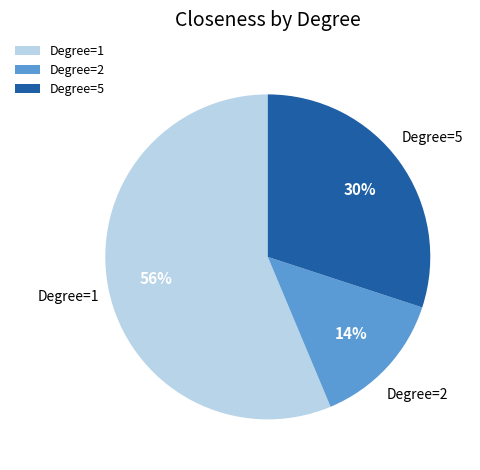

Count the number of slices in the pie.

3